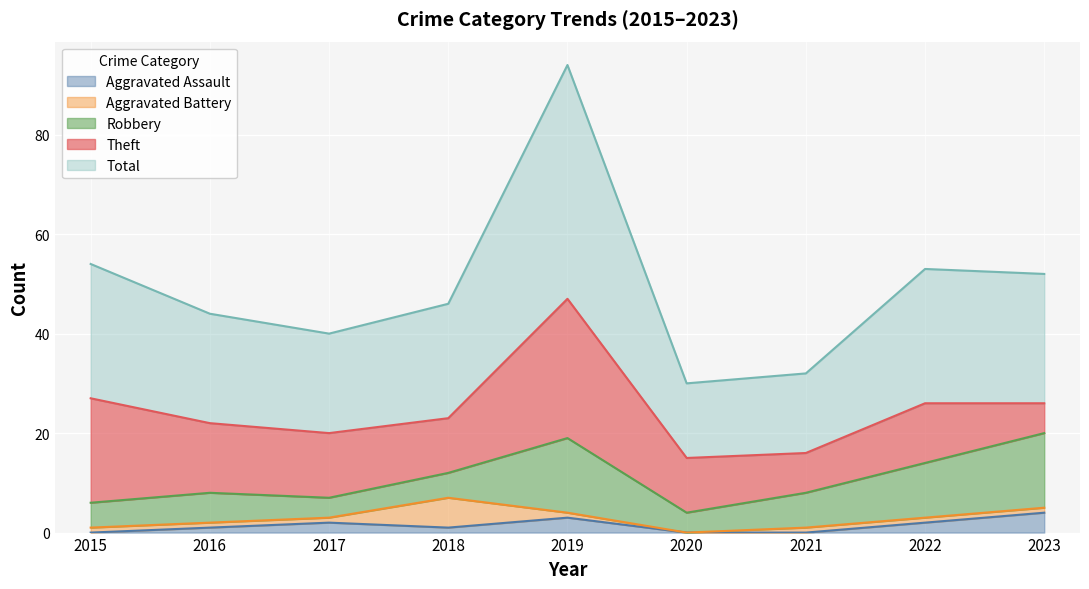

What is the sum of the Aggravated Battery values at 2016 and 2023?

2